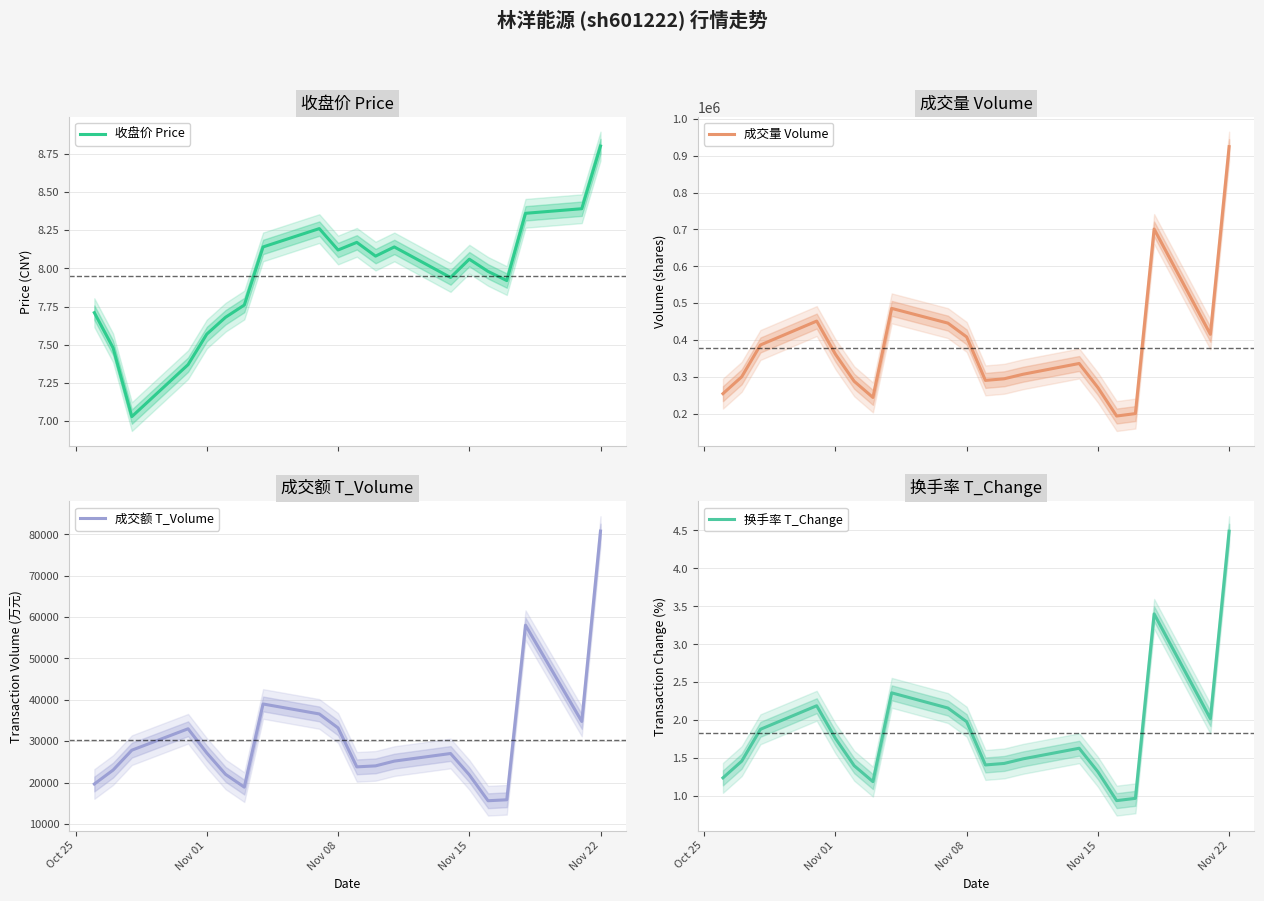

What is the value of the 换手率 T_Change point at the 11th from the left?

1.4